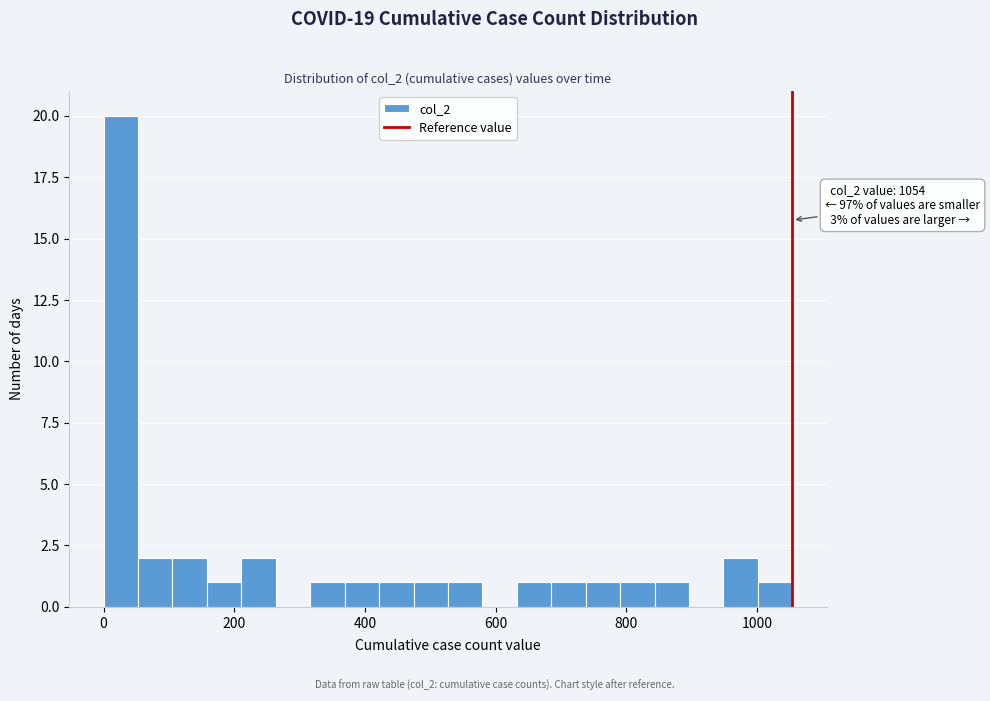

Around what value on the x-axis is the tallest bar? Give the approximate position of its centre, as read against the axis.

20